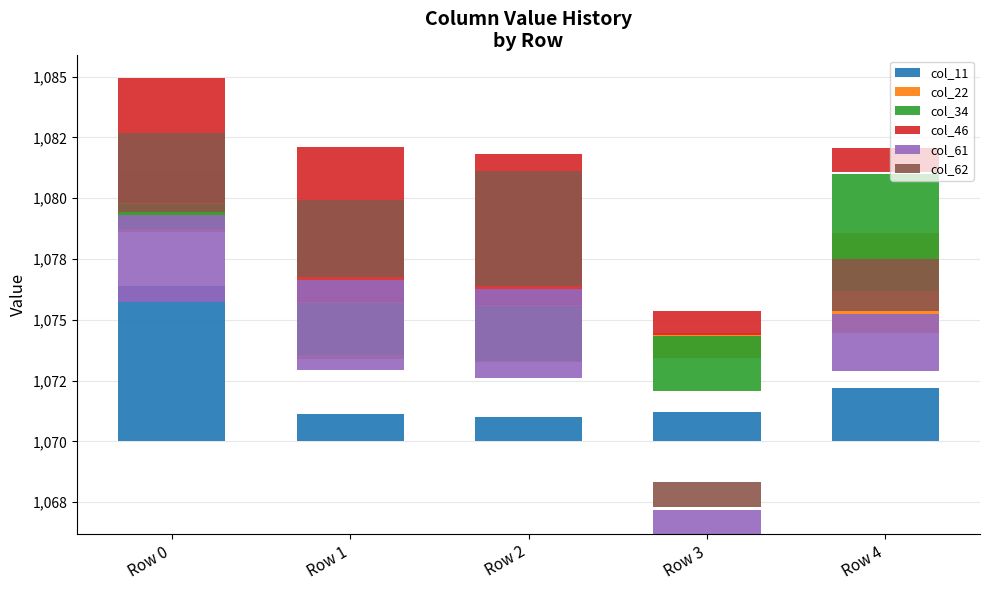

Does the chart contain any negative values?

No